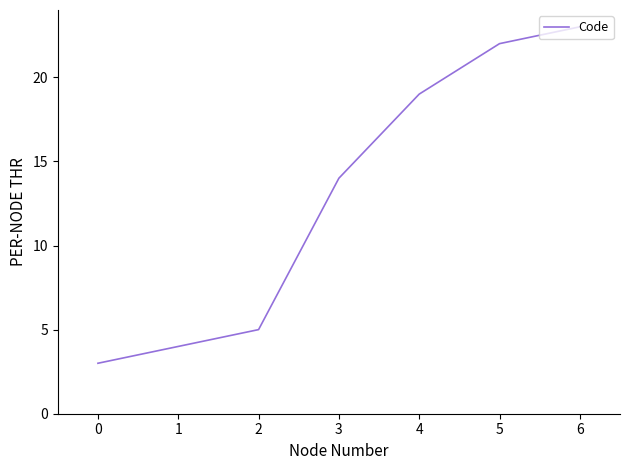

How many values are below 14?

3